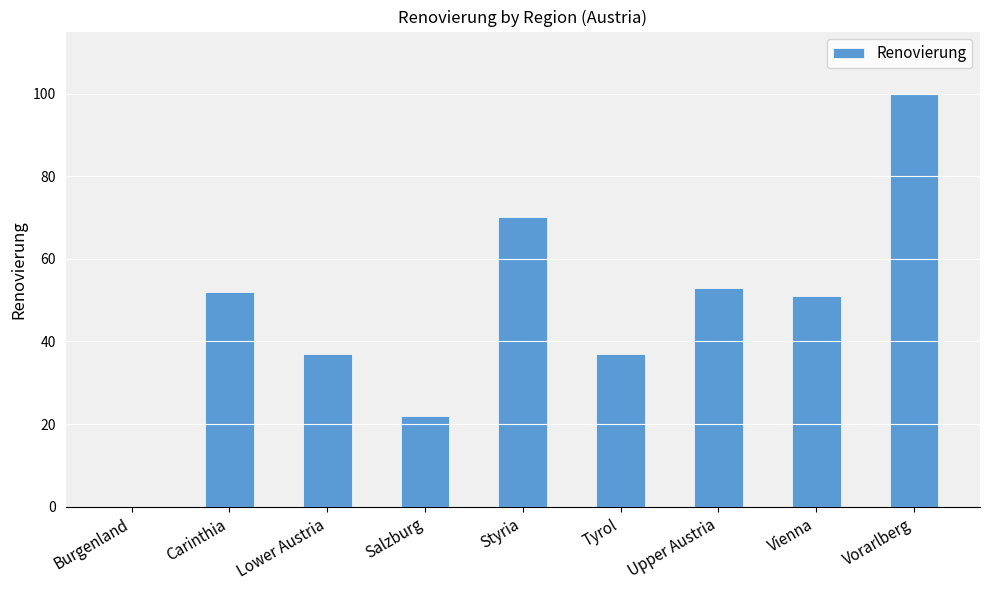

At which label is the value closest to 50?

Vienna